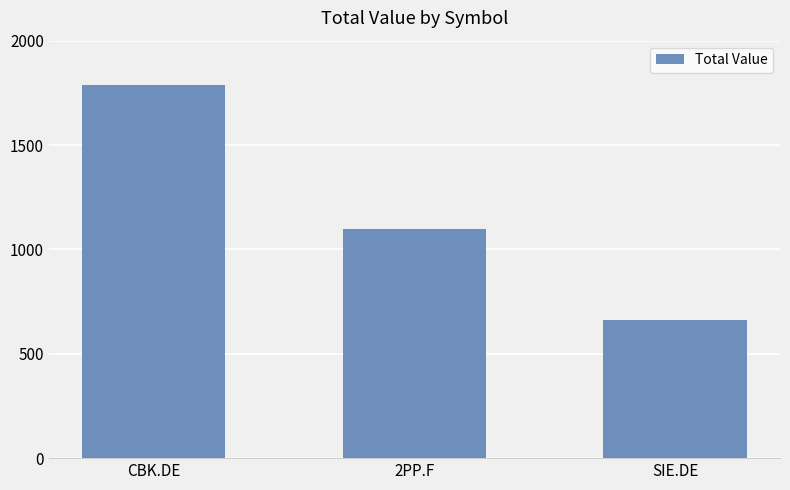

Read the value at SIE.DE.

661.2